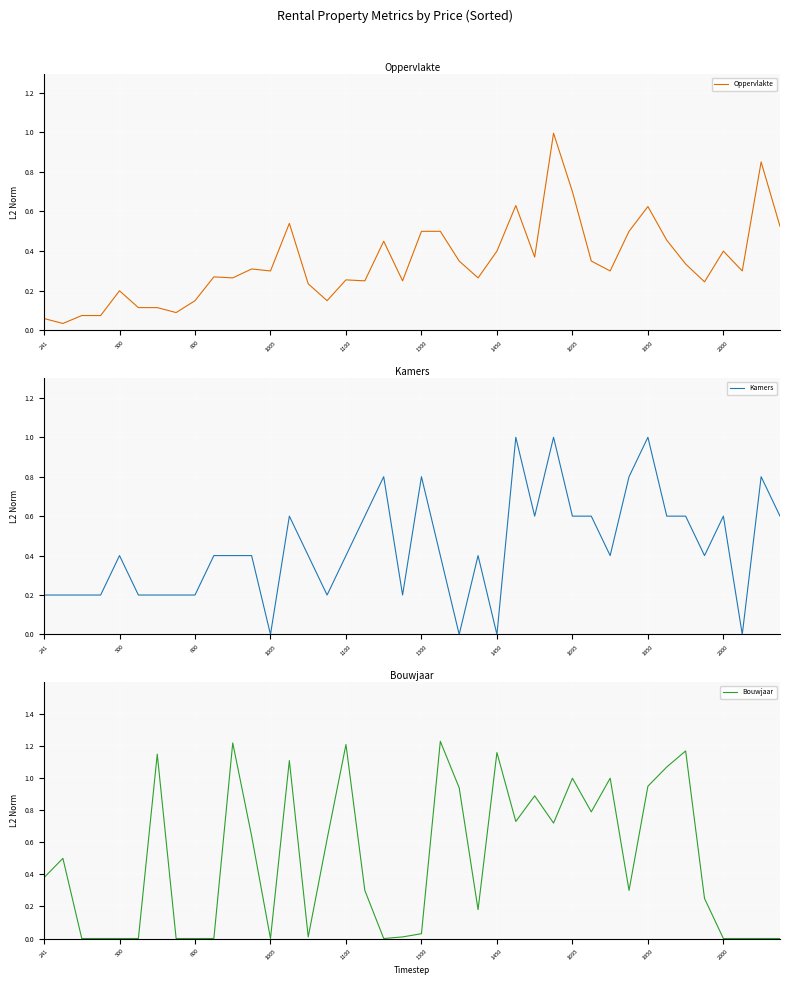

Rank the series at 19 from lowest to highest value.

Bouwjaar, Kamers, Oppervlakte